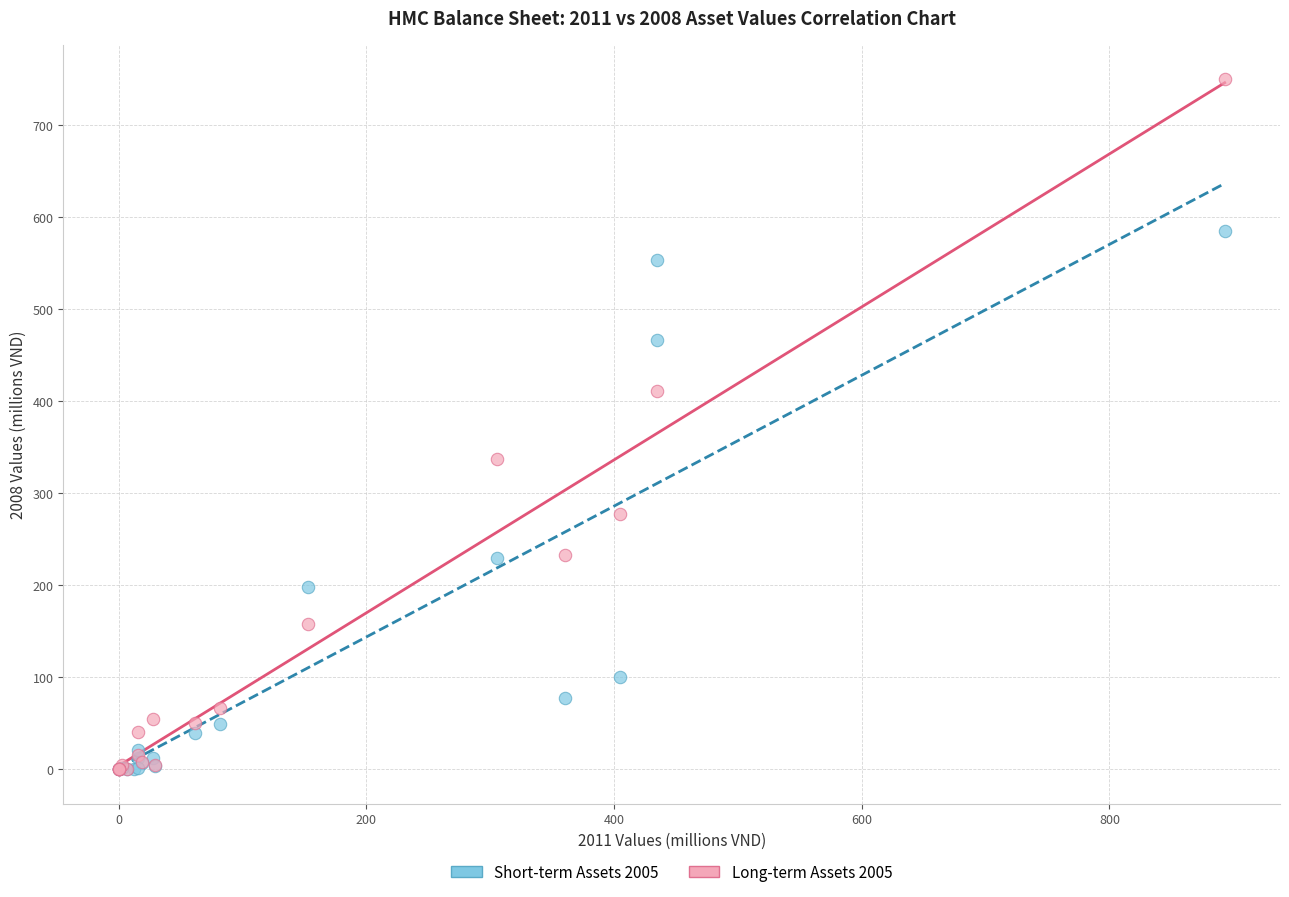

Which series contains the highest Y value?

Long-term Assets 2005